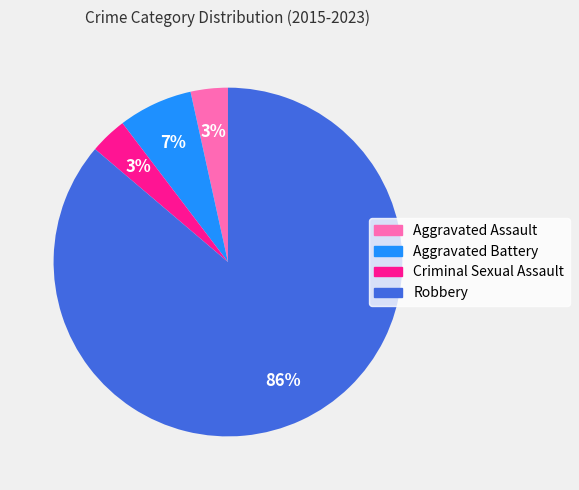

Is the sum of Aggravated Battery and Criminal Sexual Assault greater than half?

No